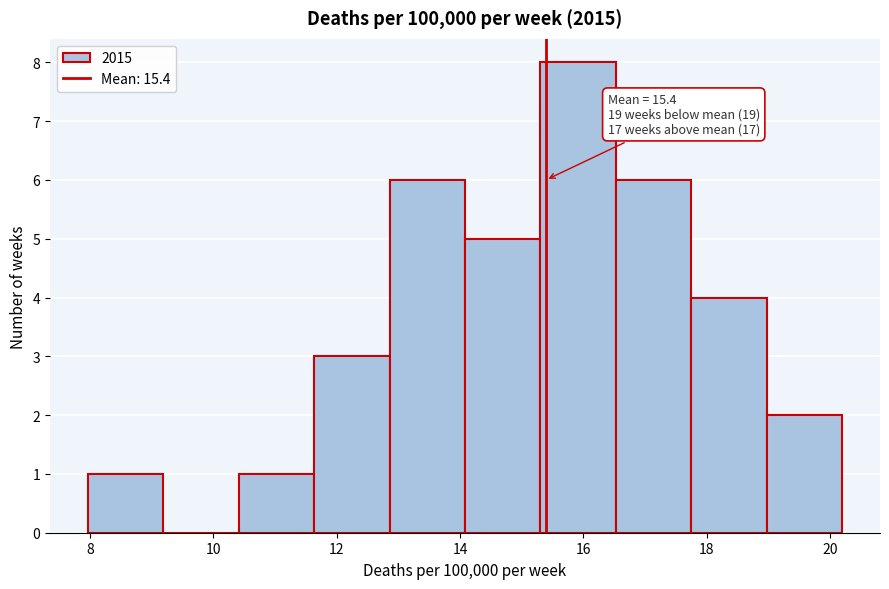

Which range on the x-axis has the tallest bar?

15.4 to 16.6